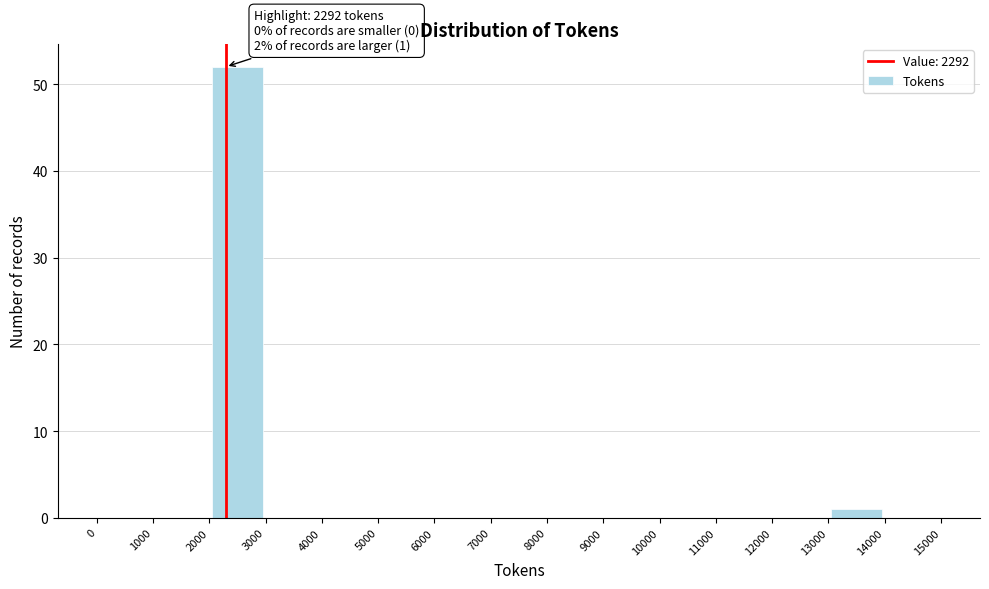

Over which range of the x-axis is the bar tallest?

2000 to 3000